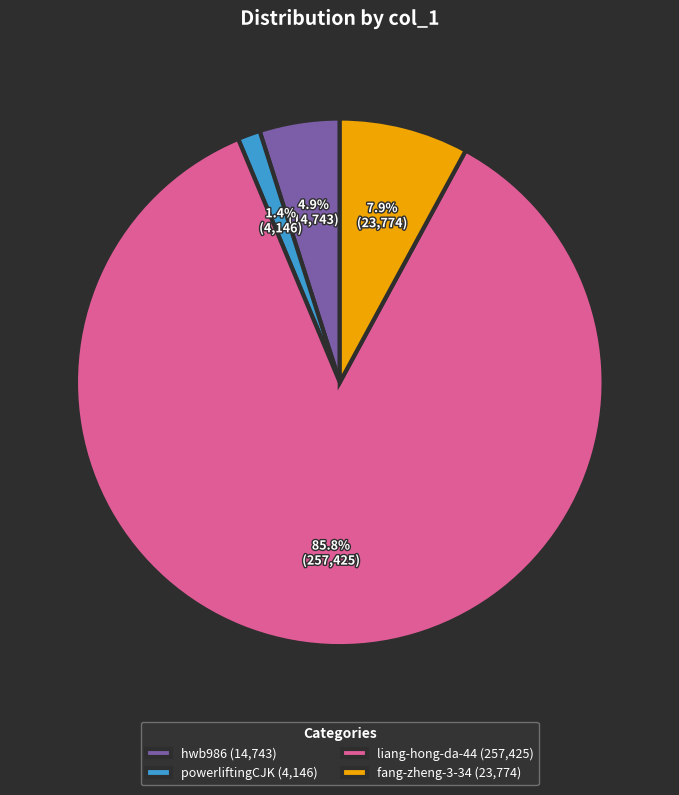

True or false: fang-zheng-3-34 accounts for 1% of the total.

False